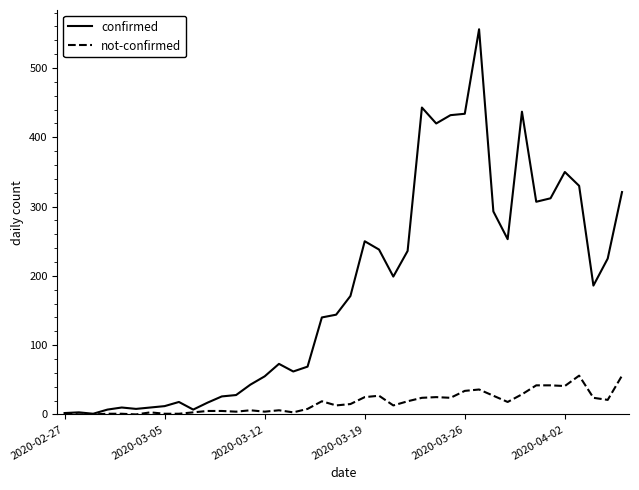

What is the maximum value shown in the chart?

556